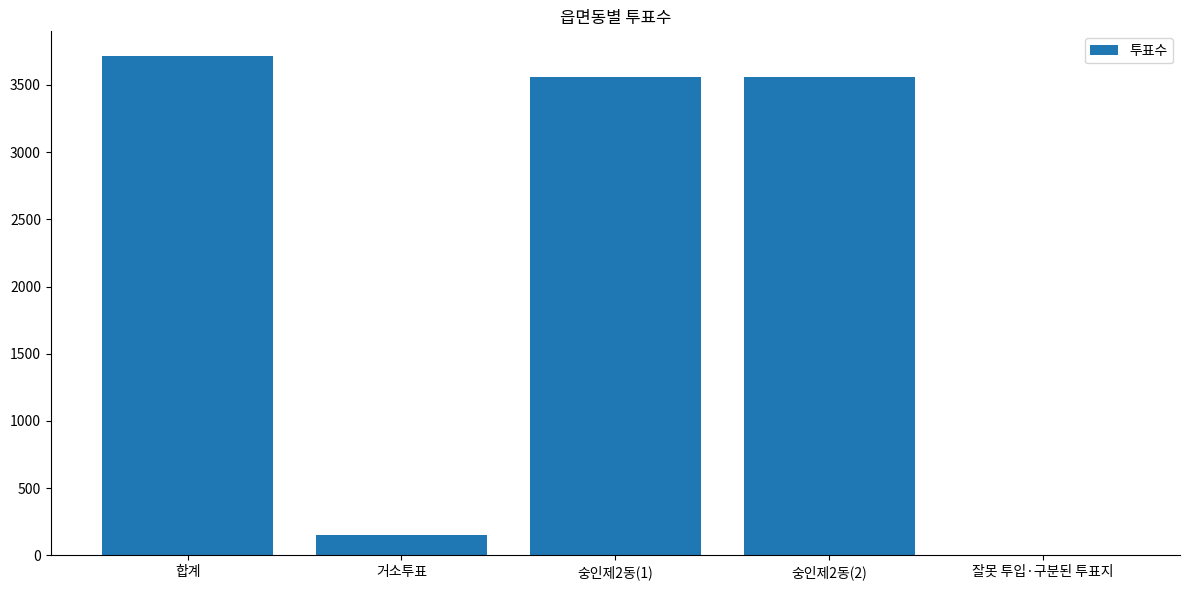

What is the sum of the values at 숭인제2동(2) and 잘못 투입·구분된 투표지?

3562